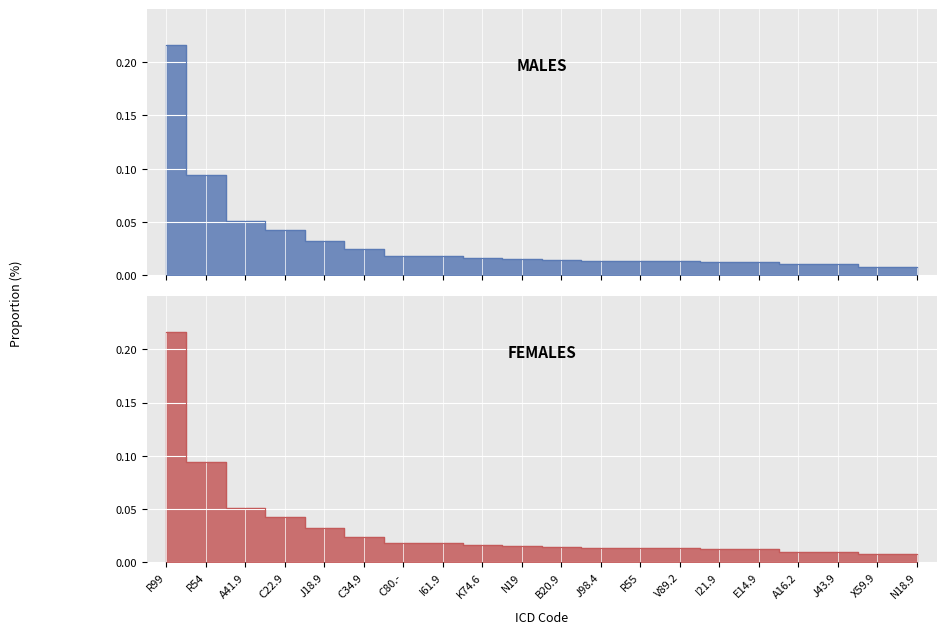

Is it true that MALES equals 0.0 at J98.4?

False